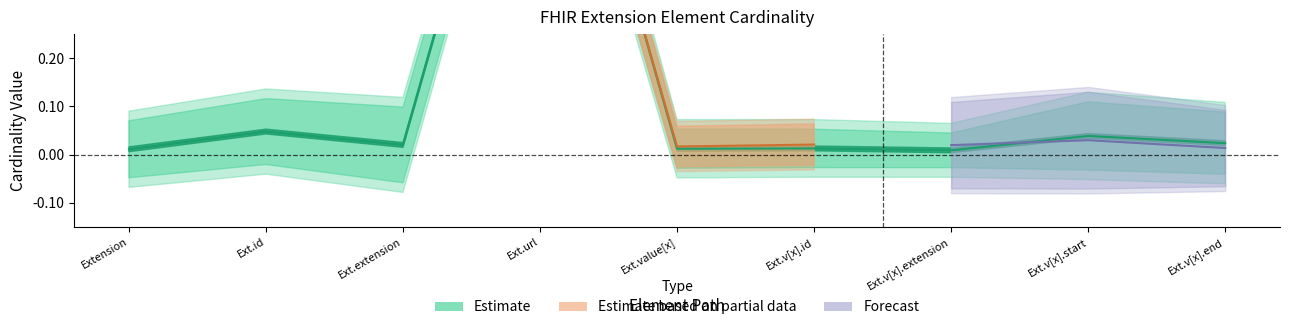

What is the change in value from Ext.extension to Ext.url?

+1.0